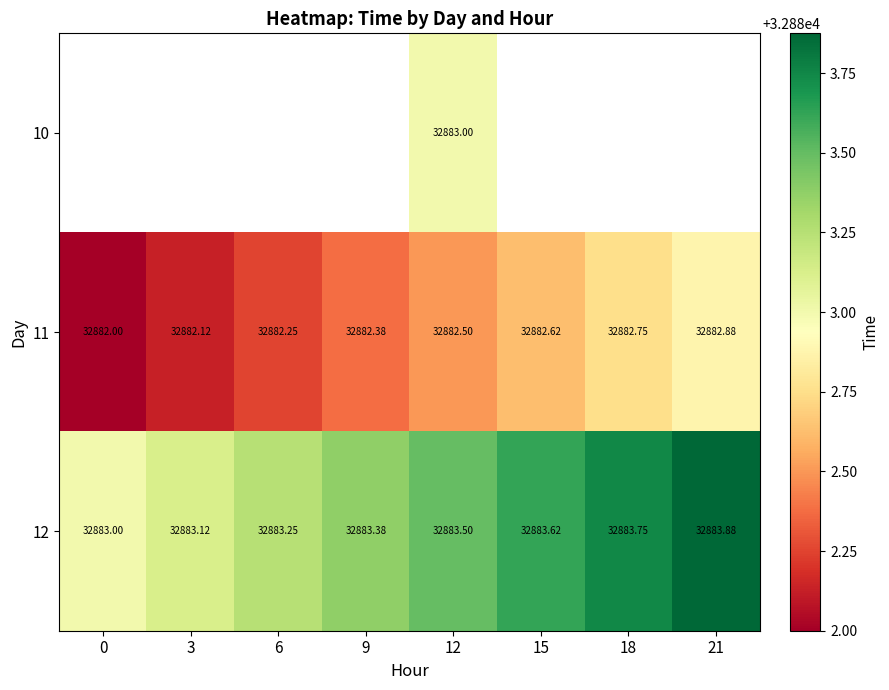

Is the value of 10 at 12 greater than the value of 12 at 18?

No